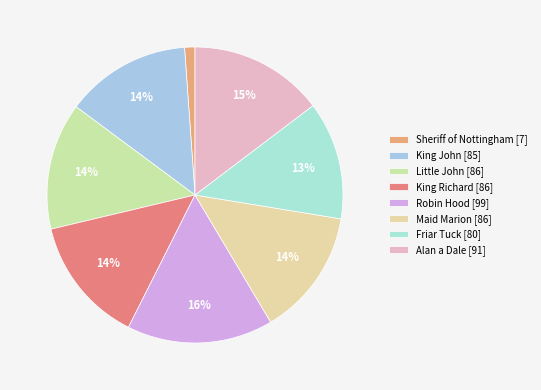

Which slice is the smallest?

Sheriff of Nottingham